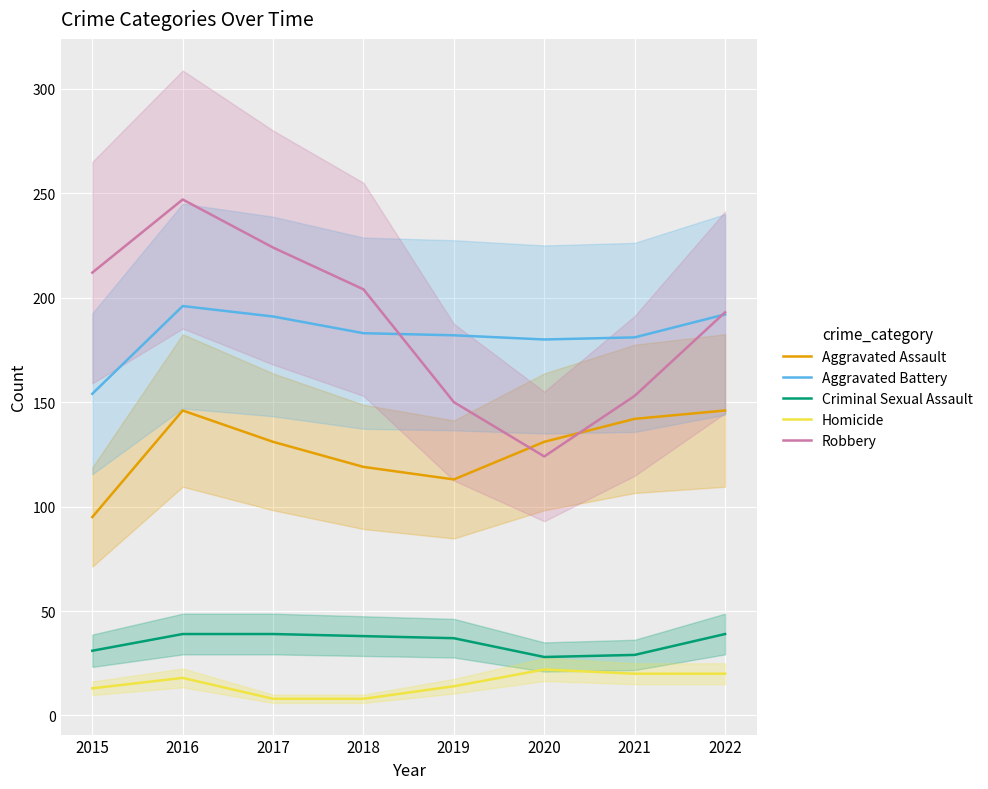

Which category has the lowest value in the Aggravated Battery series?

2015